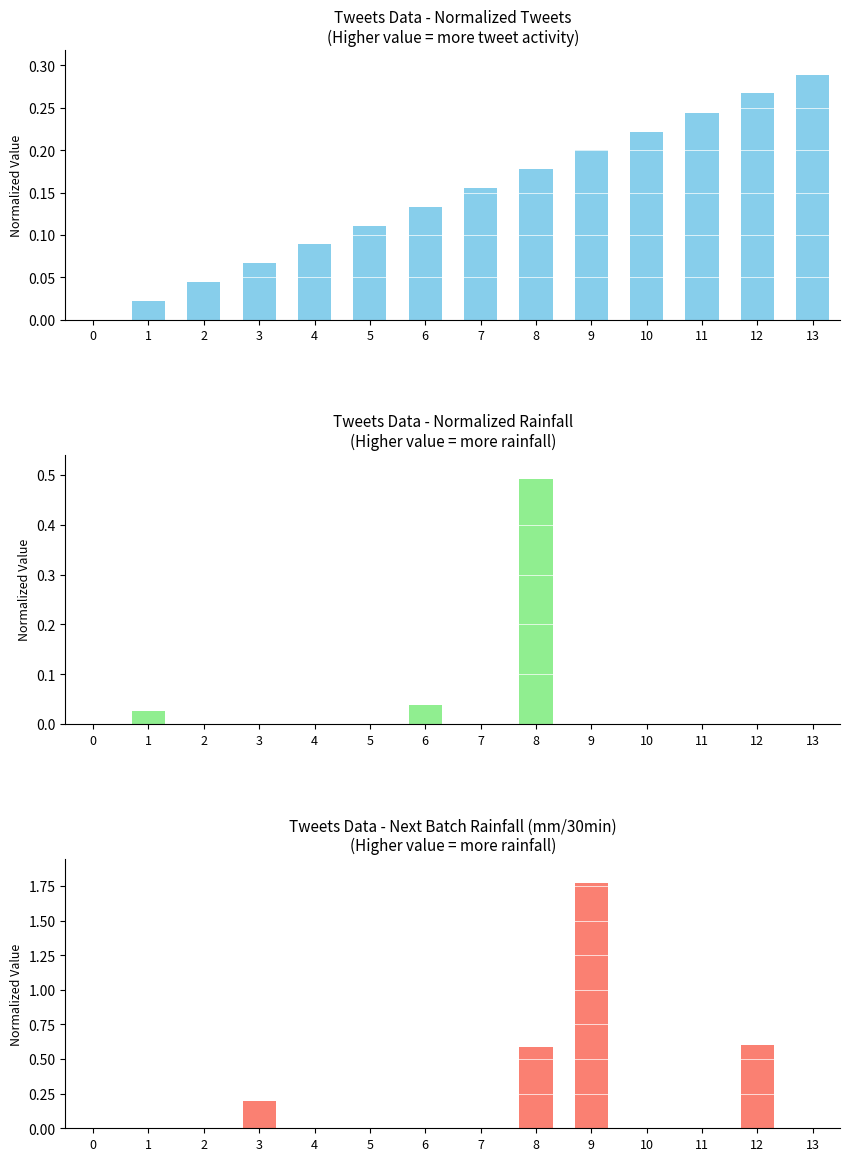

Is it true that Next batch rainfall (mm/30min) equals -1.1 at 5?

False